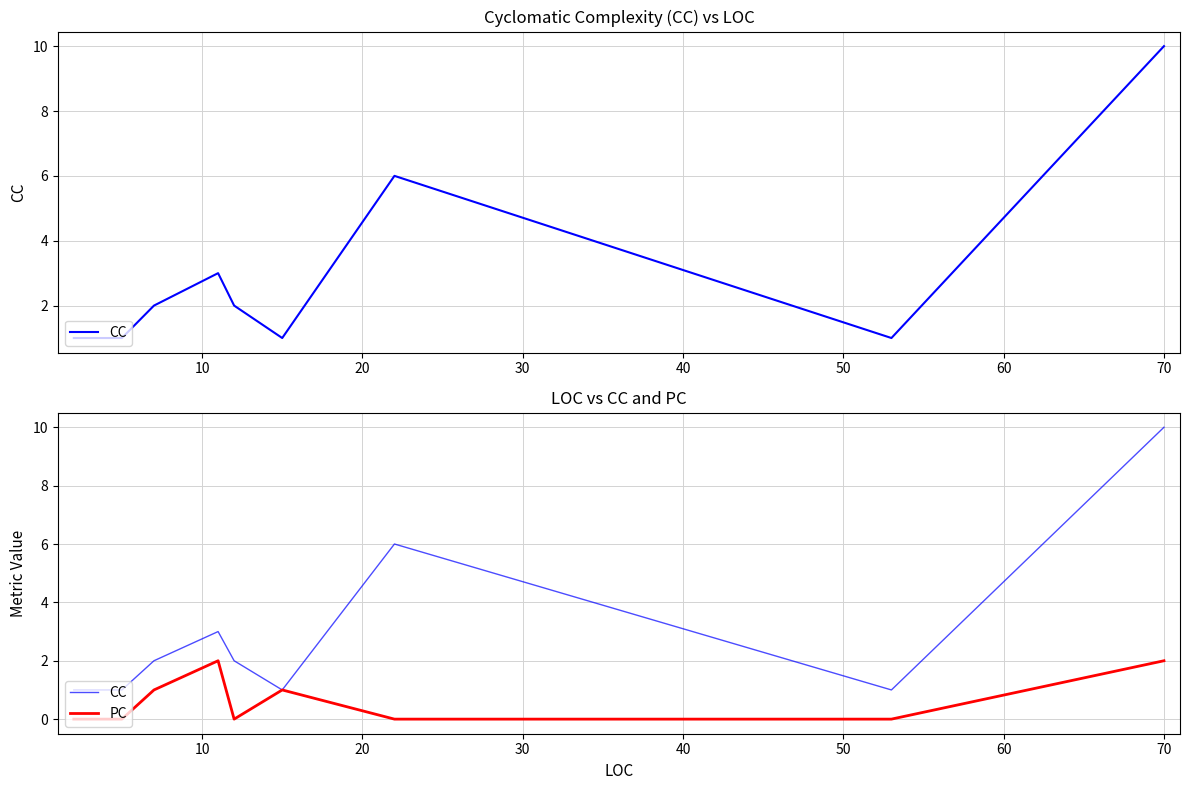

What is the maximum value for CC?

10